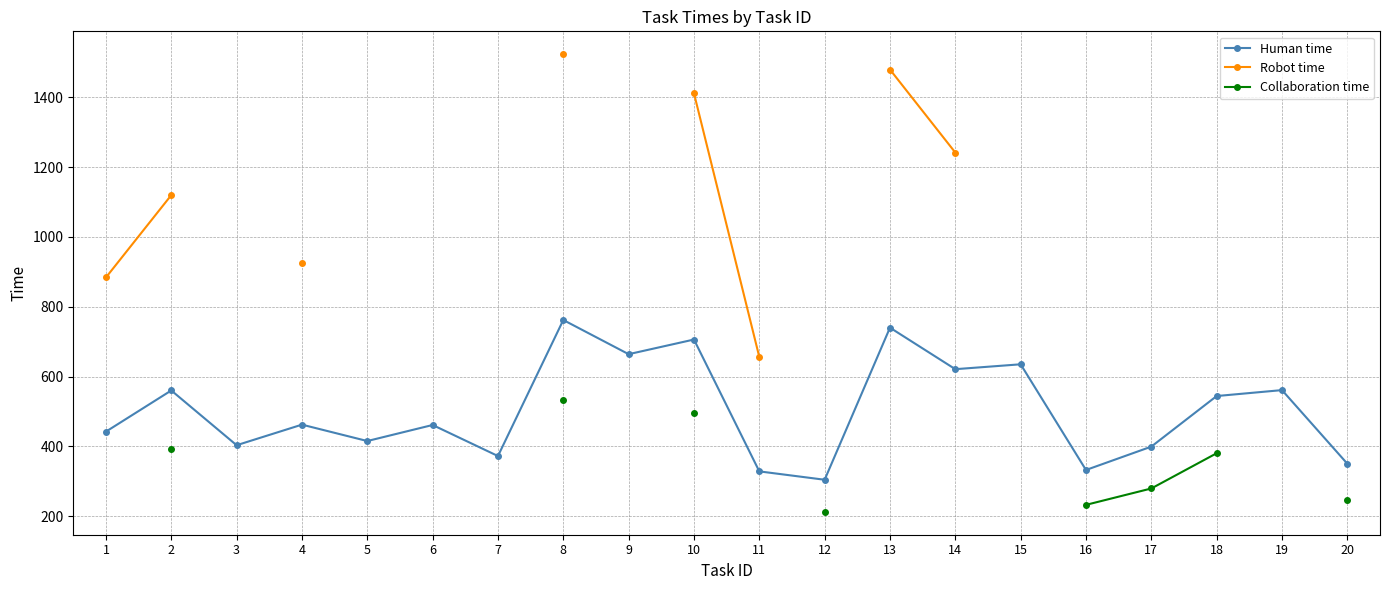

The value of Human time at 10 is 159. True or false?

False